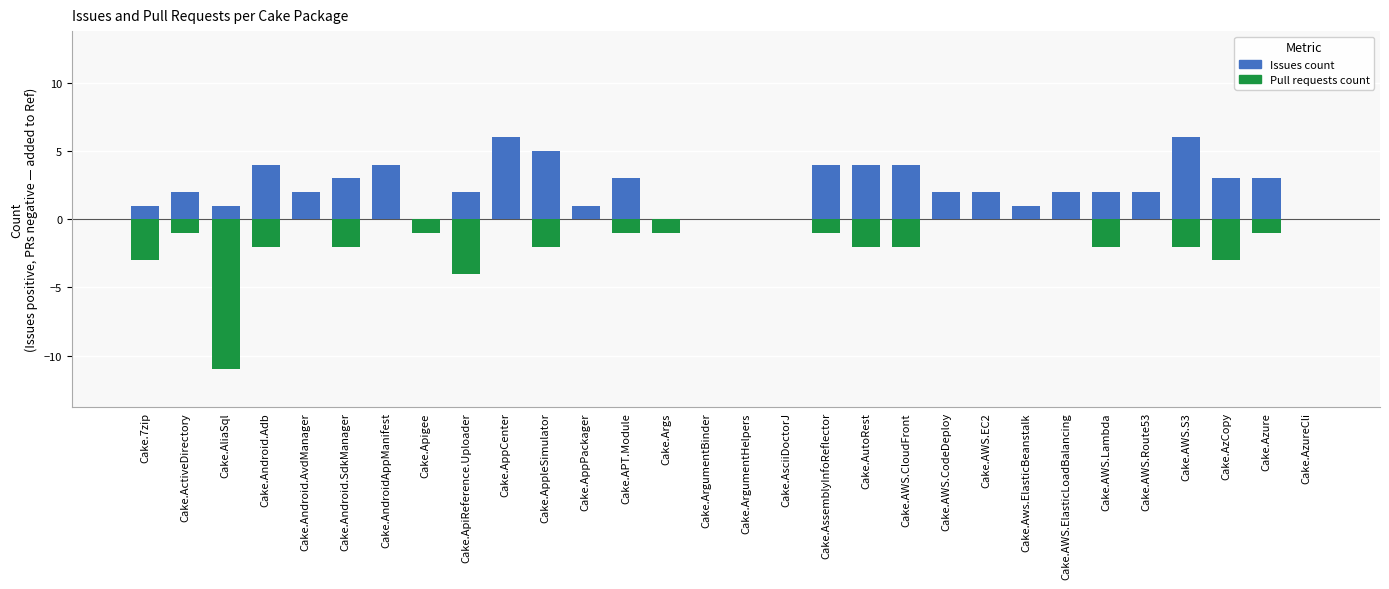

Where is Issues count nearest to the value 3?

Cake.Android.SdkManager